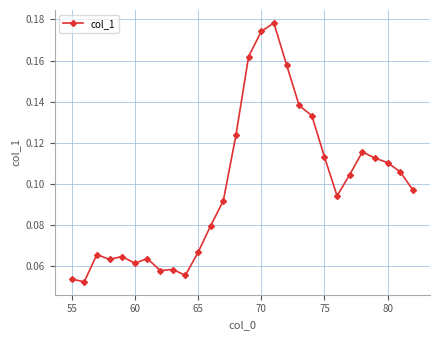

What is the sum of all values?

2.8